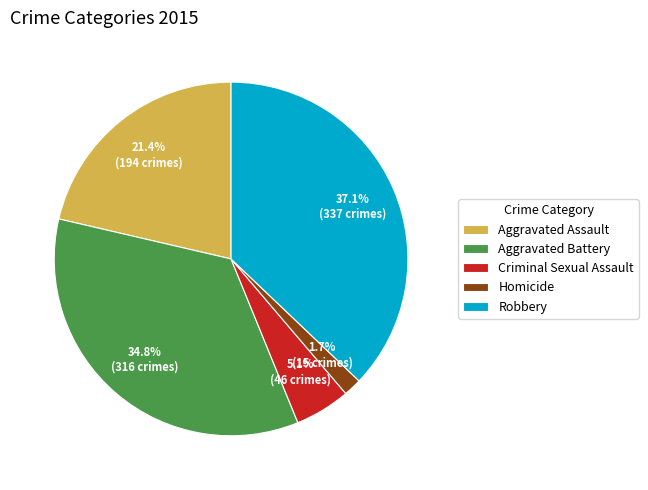

Does Homicide represent more than half of the total?

No